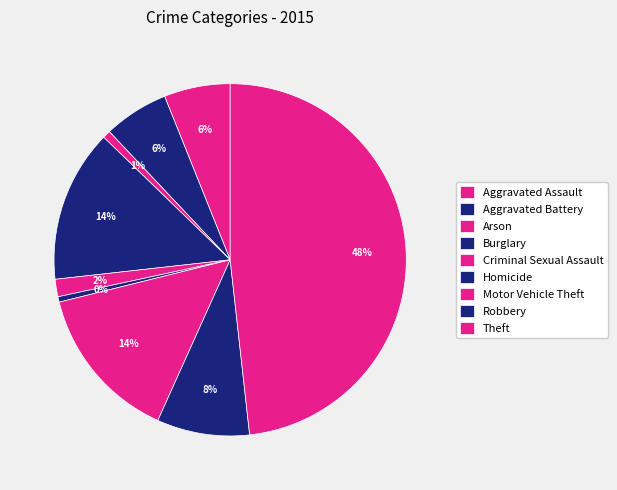

To the nearest percent, what is the difference between the Homicide and Theft slice percentages?

48%